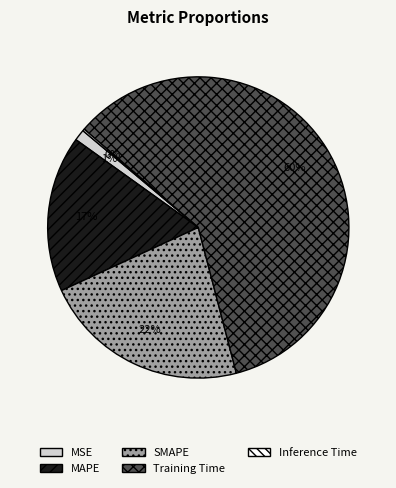

Which has a higher value, MSE or SMAPE?

SMAPE